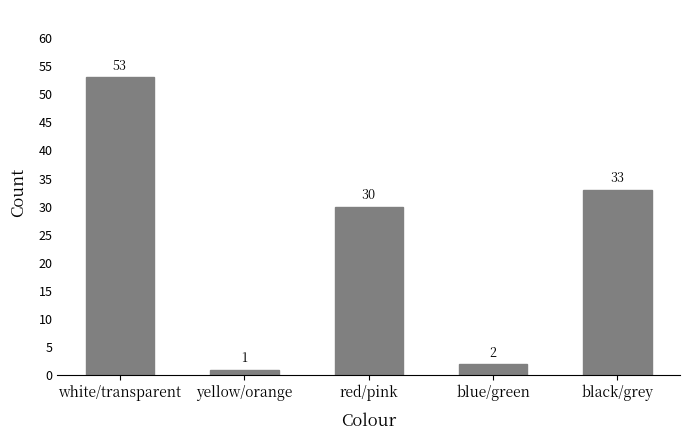

Approximately how many times larger is the value at white/transparent compared to blue/green?

26.5